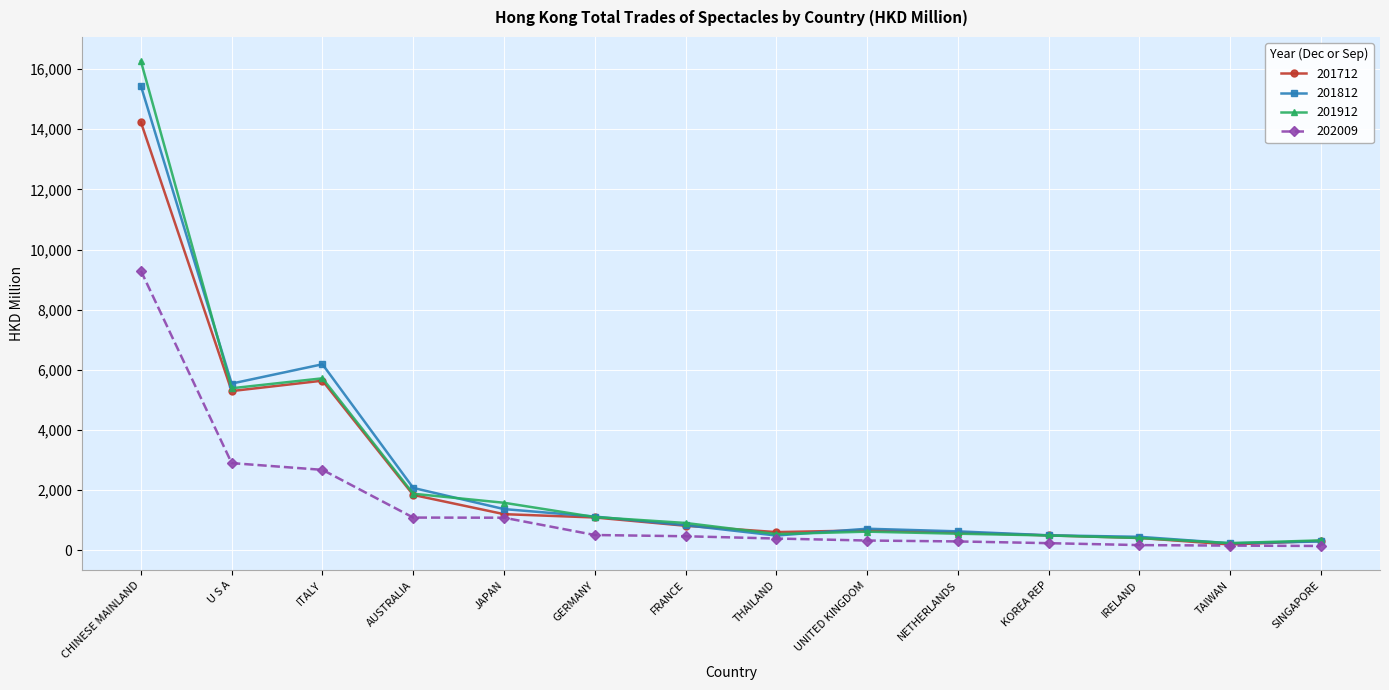

What is the sum of the 201712 values at THAILAND and U S A?

5887.9